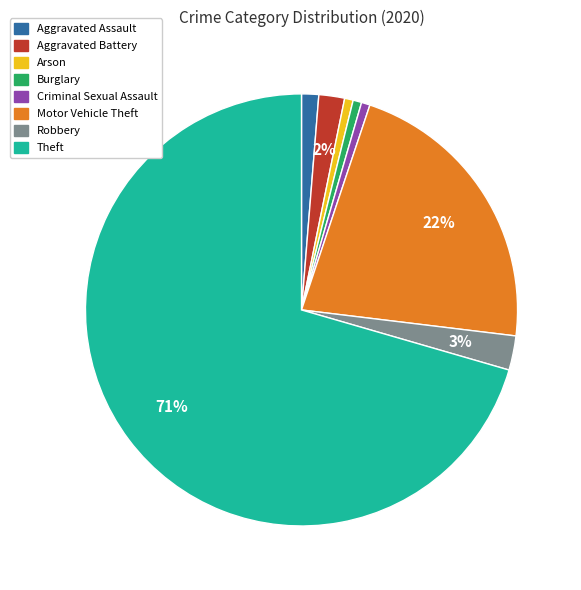

Is there any slice that represents more than half of the pie?

Yes